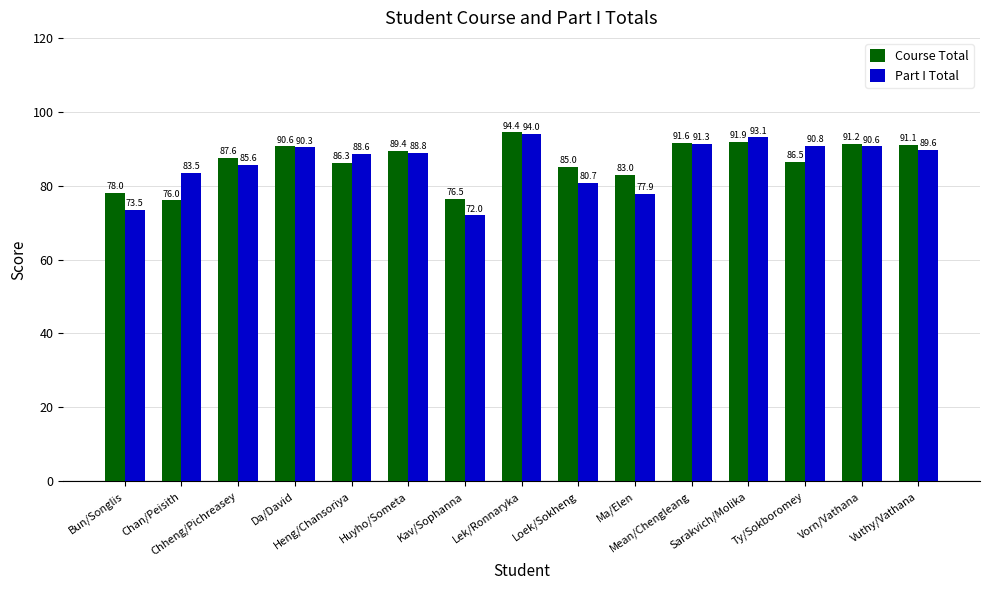

Which series has the largest range (max minus min)?

Part I Total